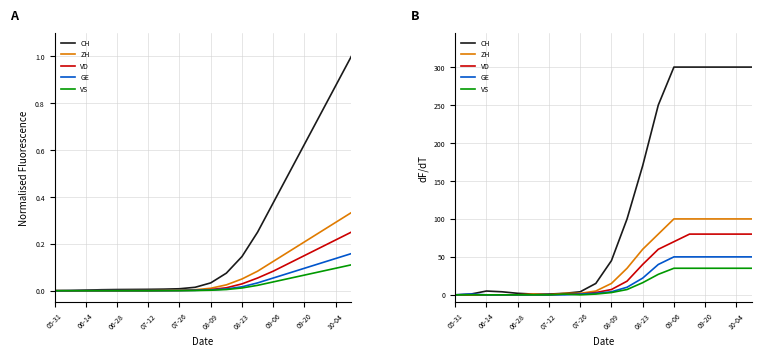

Between 08-09 and 10-04, which series saw the biggest shift?

CH